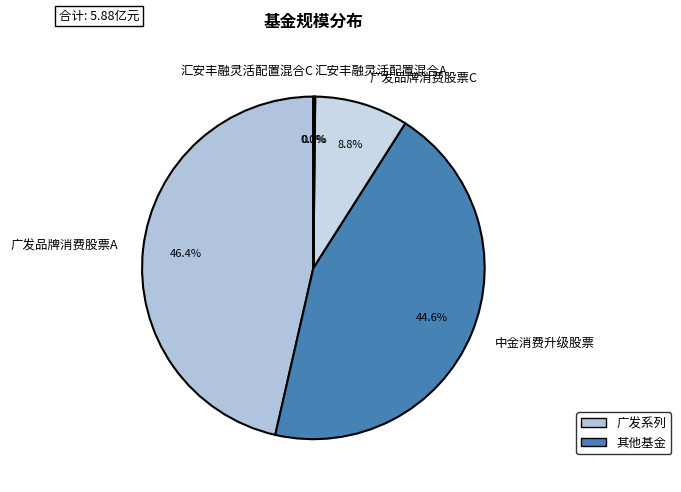

To the nearest percent, what is the difference between the largest and smallest slice percentages?

46%